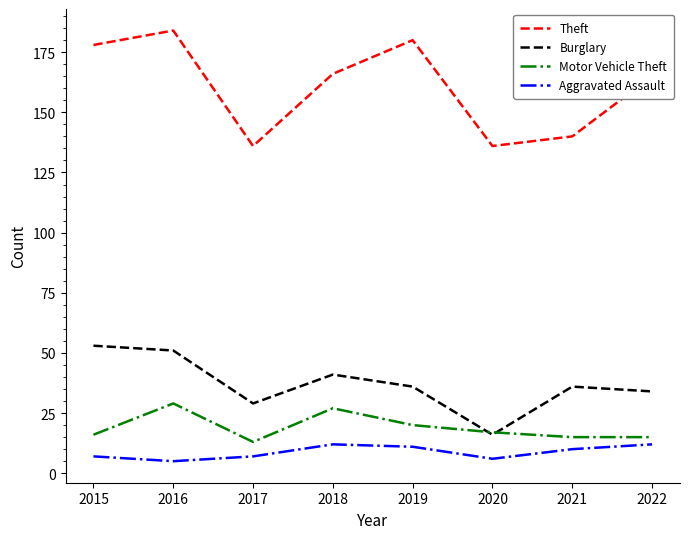

What is the approximate value of Aggravated Assault at 2017?

7